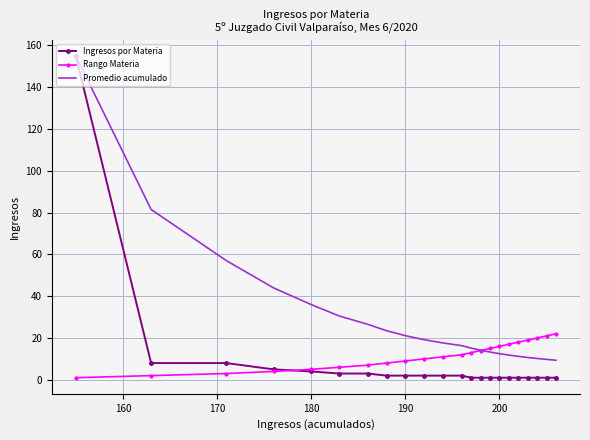

Which series has the largest range (max minus min)?

Ingresos por Materia